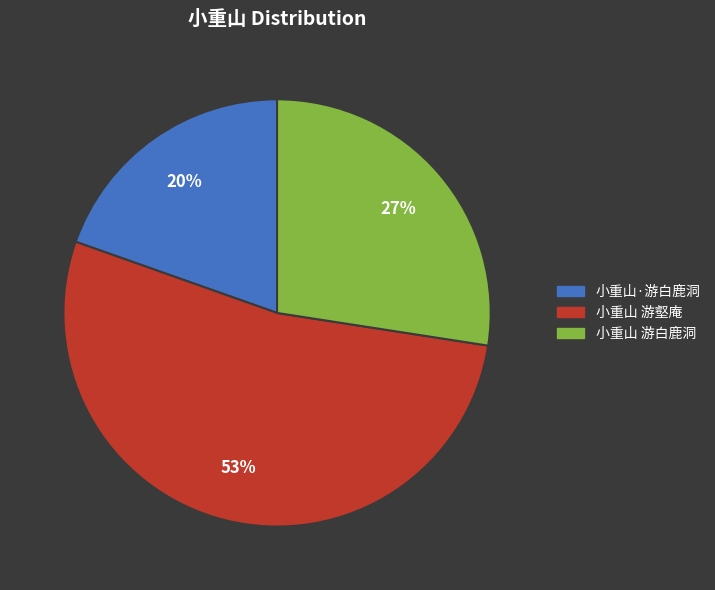

Which slice is the largest?

小重山 游壑庵